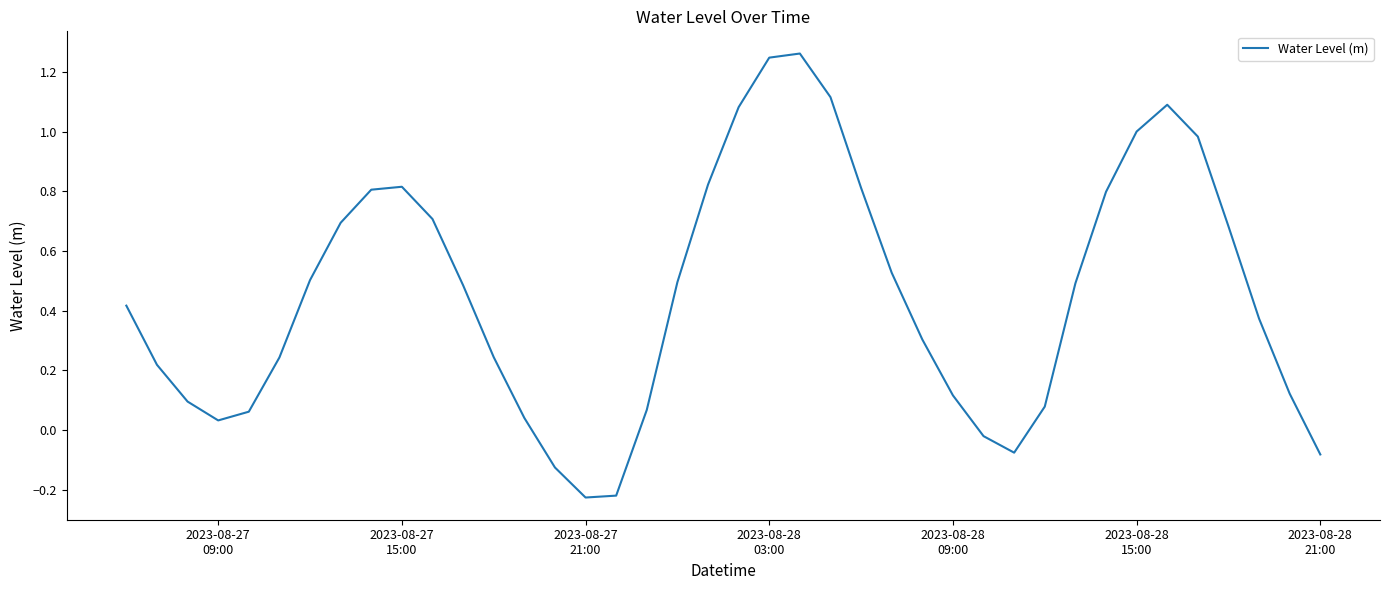

What is the difference between the maximum and minimum values?

1.5